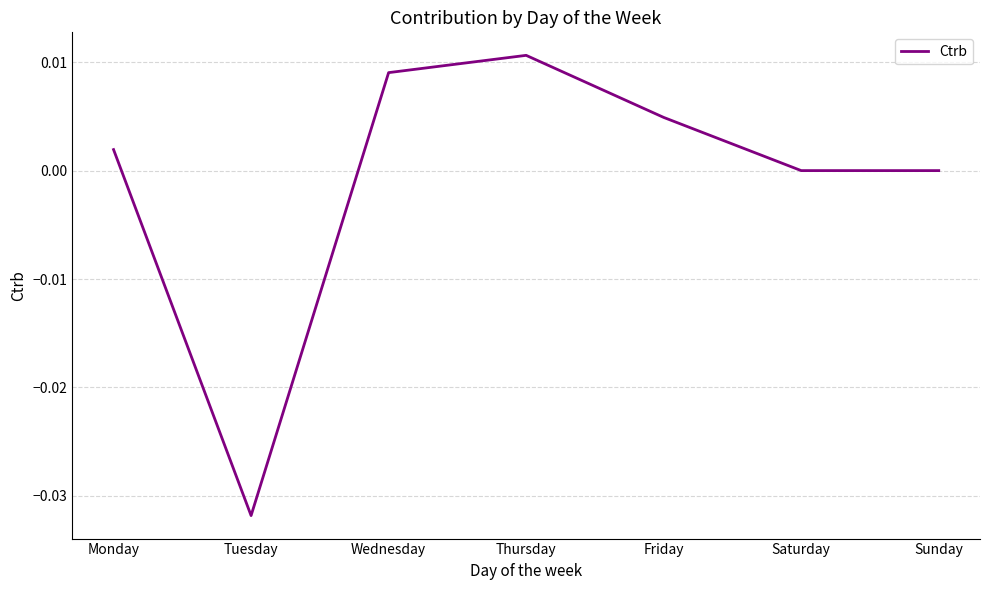

Between Tuesday and Thursday, which is larger?

Thursday